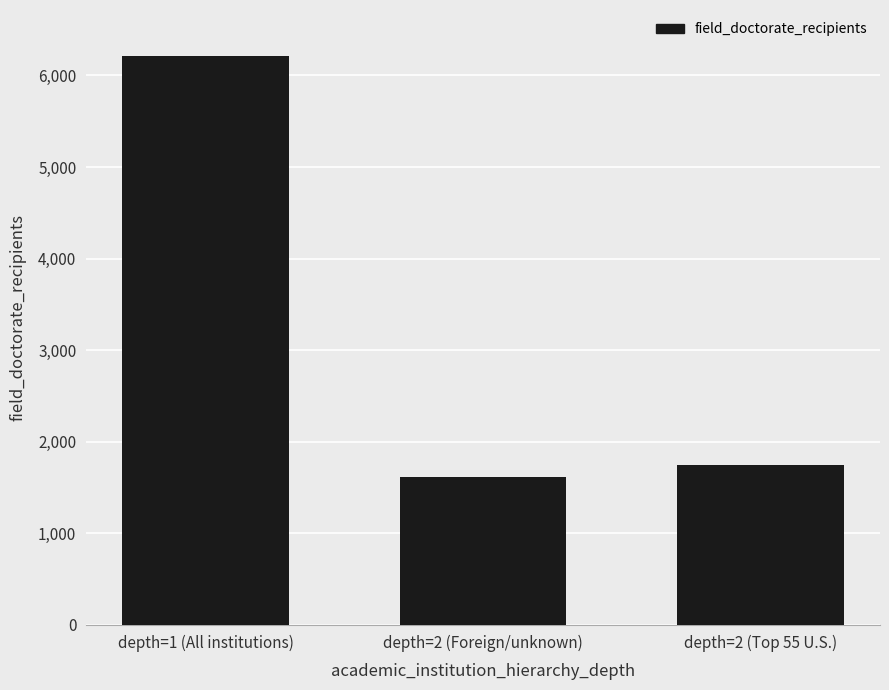

What value does the data have at depth=2 (Top 55 U.S.), to the nearest 100?

1700